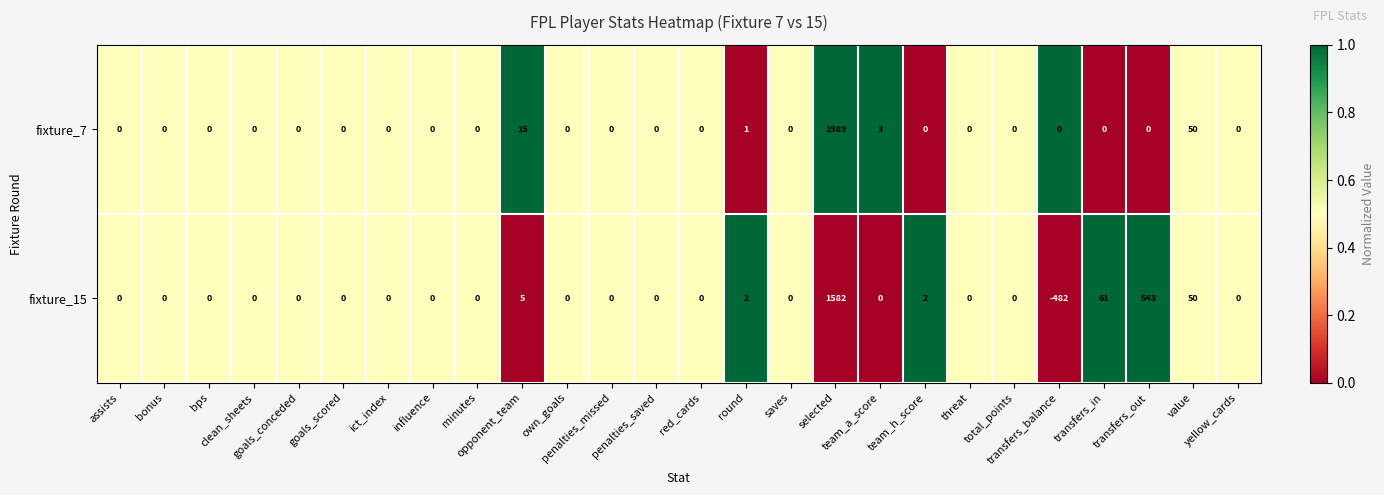

Which series has the largest total across all categories?

fixture_7